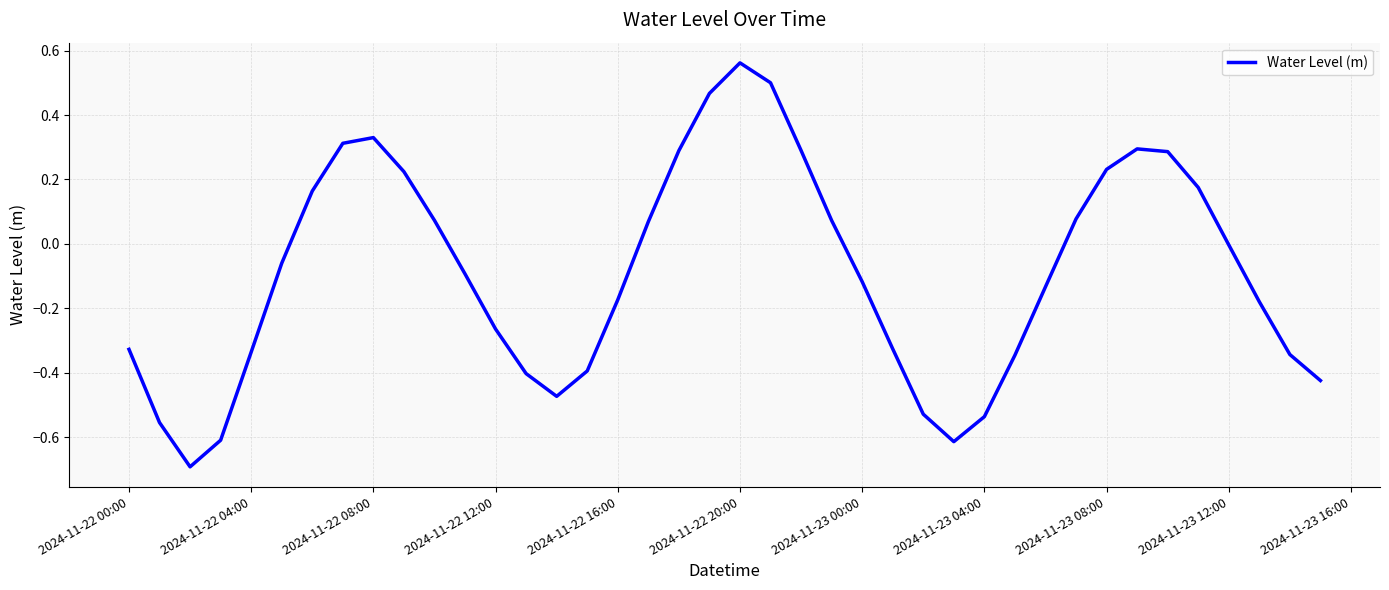

Does the chart have visible grid lines?

Yes